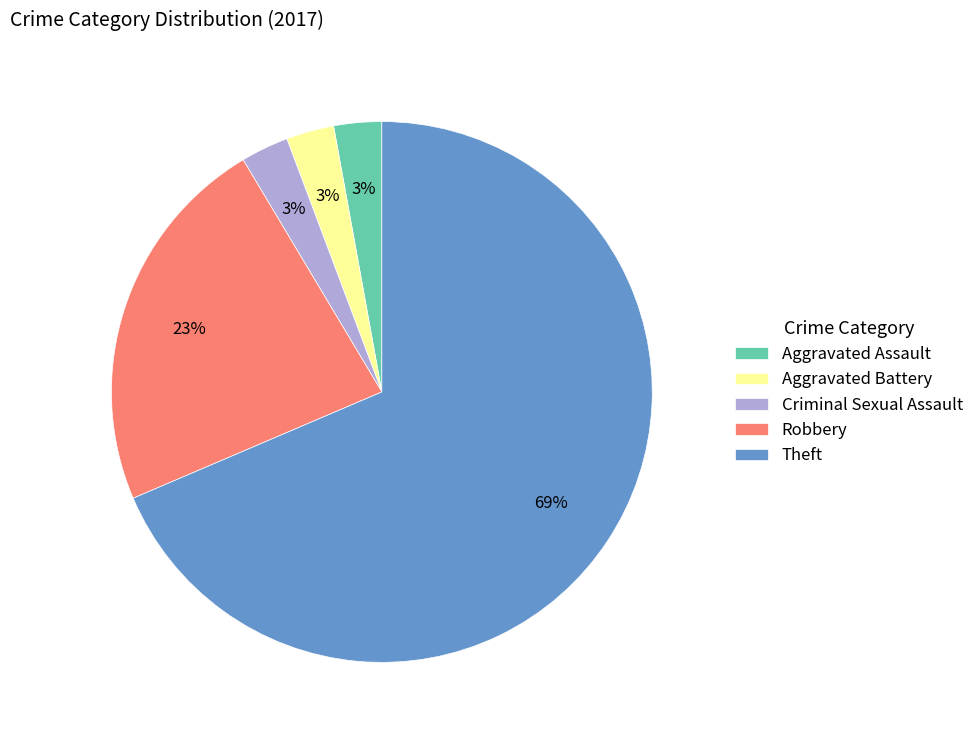

To the nearest percent, what portion does Aggravated Assault represent?

3%